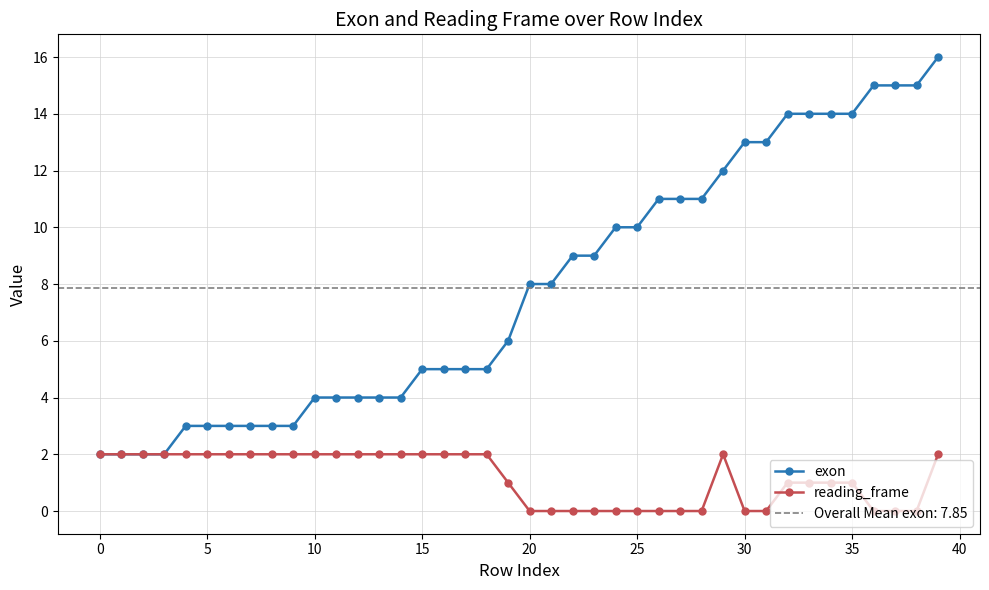

What is the total value across all series at 24?

10